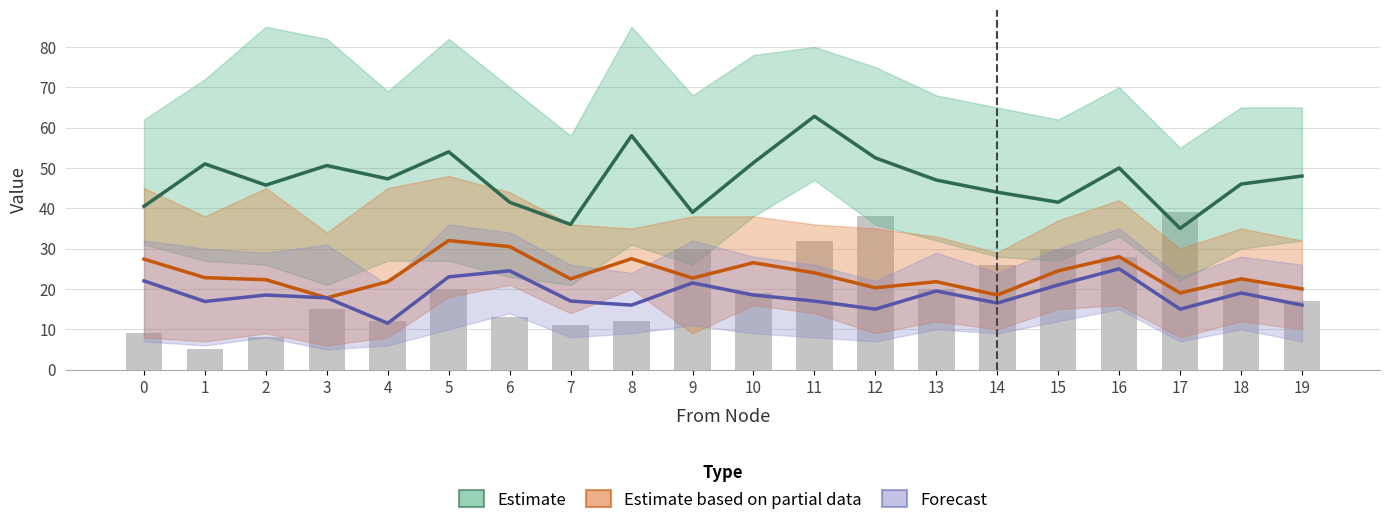

Is it true that Estimate based on partial data equals 11.2 at 8?

False